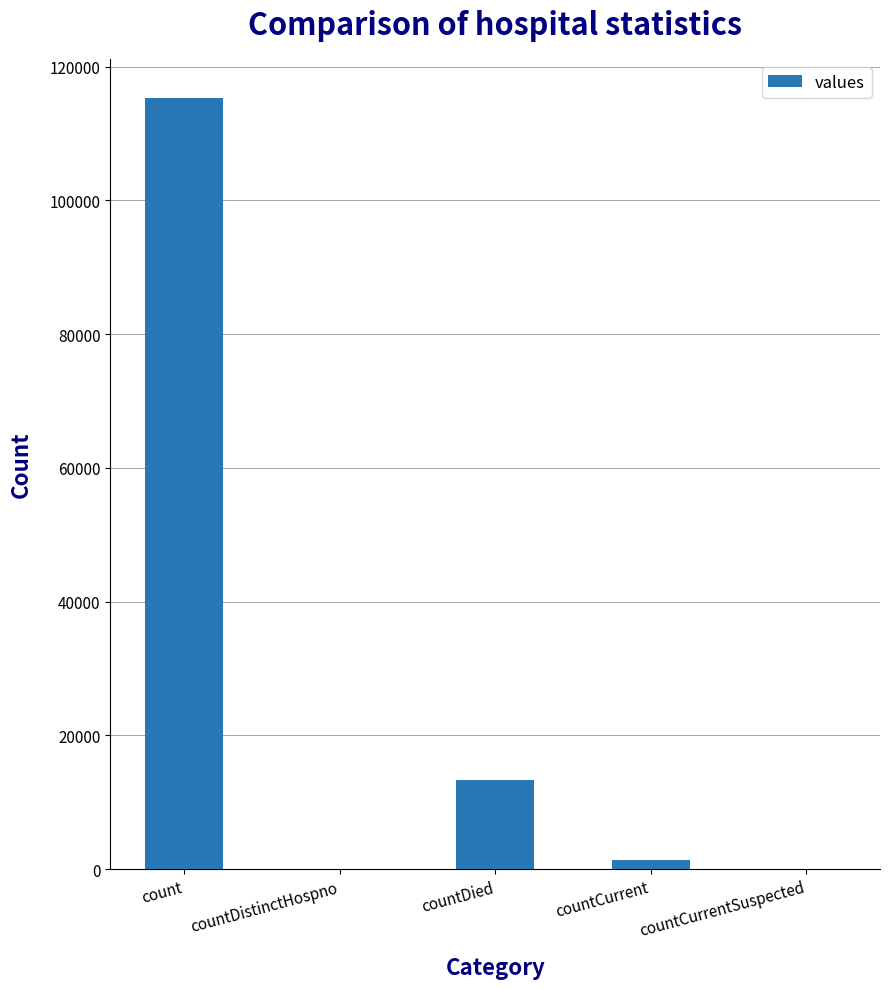

What is the change in value from count to countDistinctHospno?

-115379